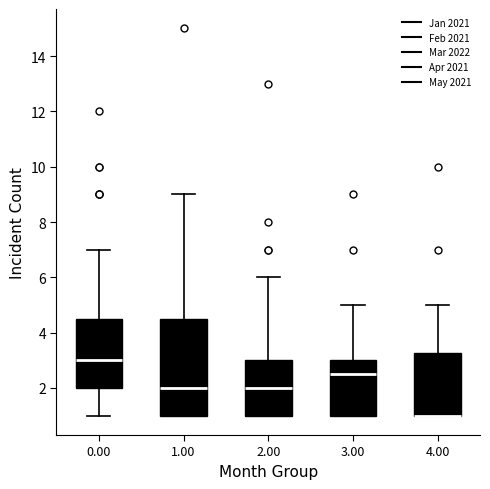

Which box is the tallest, from its lower edge to its upper edge?

1.00